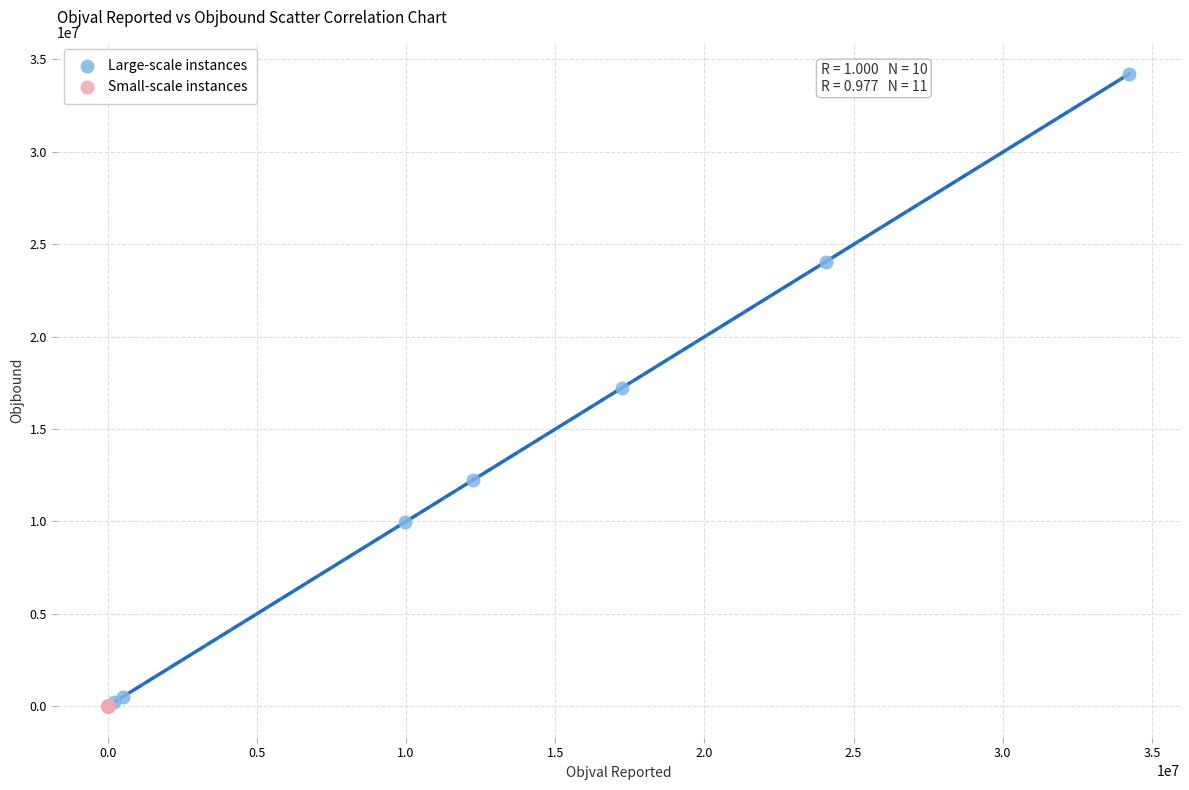

Which series reaches the maximum Y coordinate?

Large-scale instances